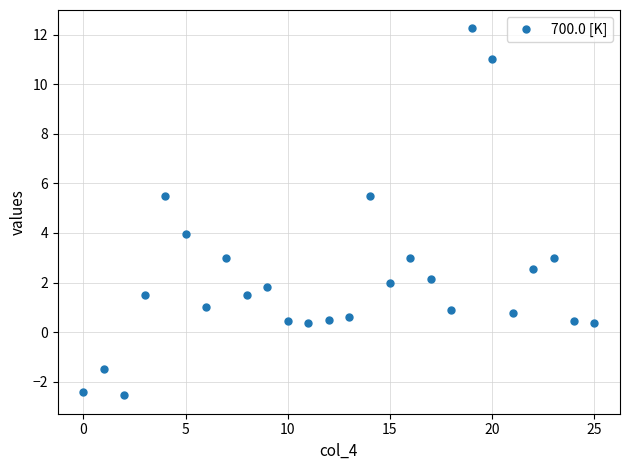

What is the minimum value shown in the chart?

-2.5